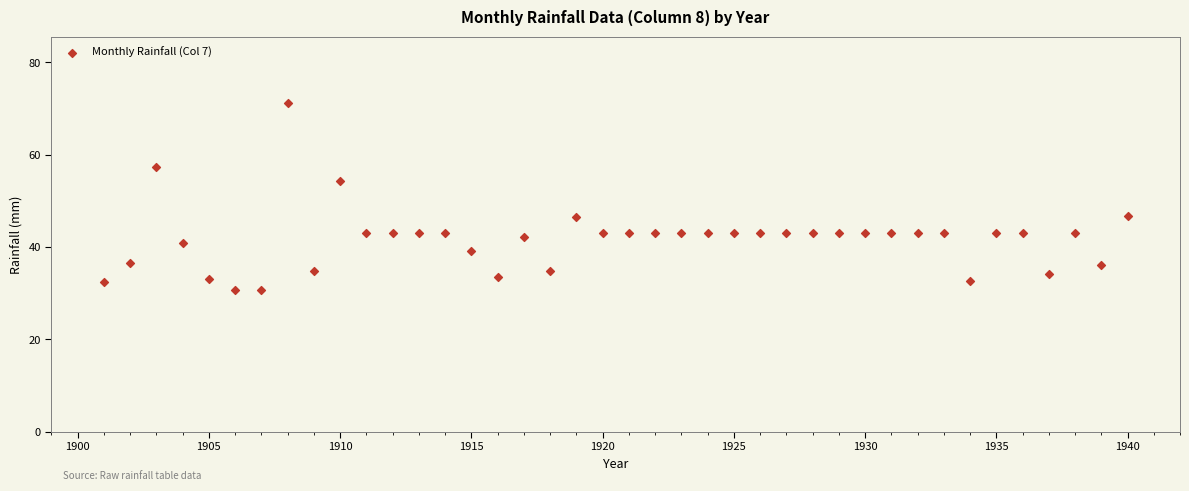

What is the range of Y values (max minus min)?

40.7